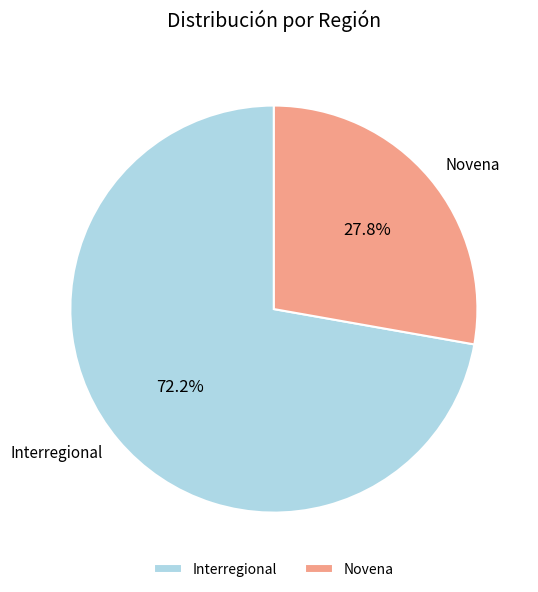

What is the smallest slice in the pie chart?

Novena